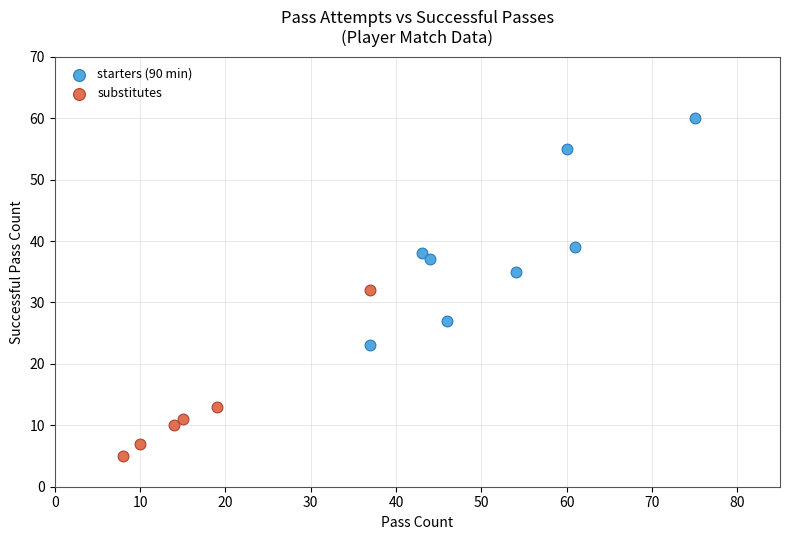

What are all the series names shown in the legend?

starters (90 min), substitutes